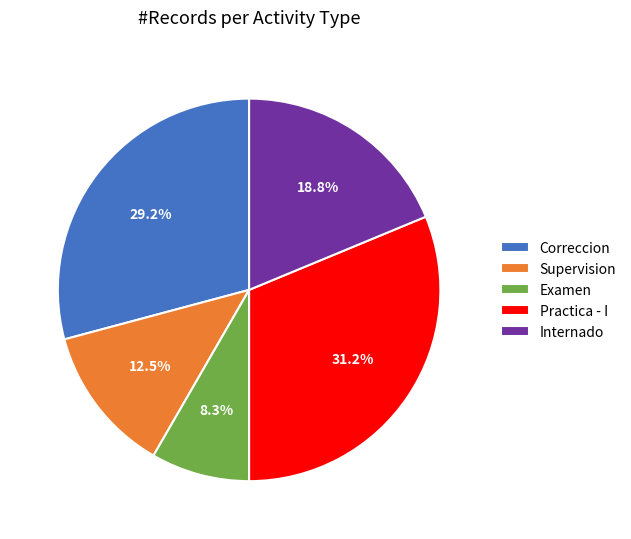

To the nearest percent, what is the average slice percentage?

20%